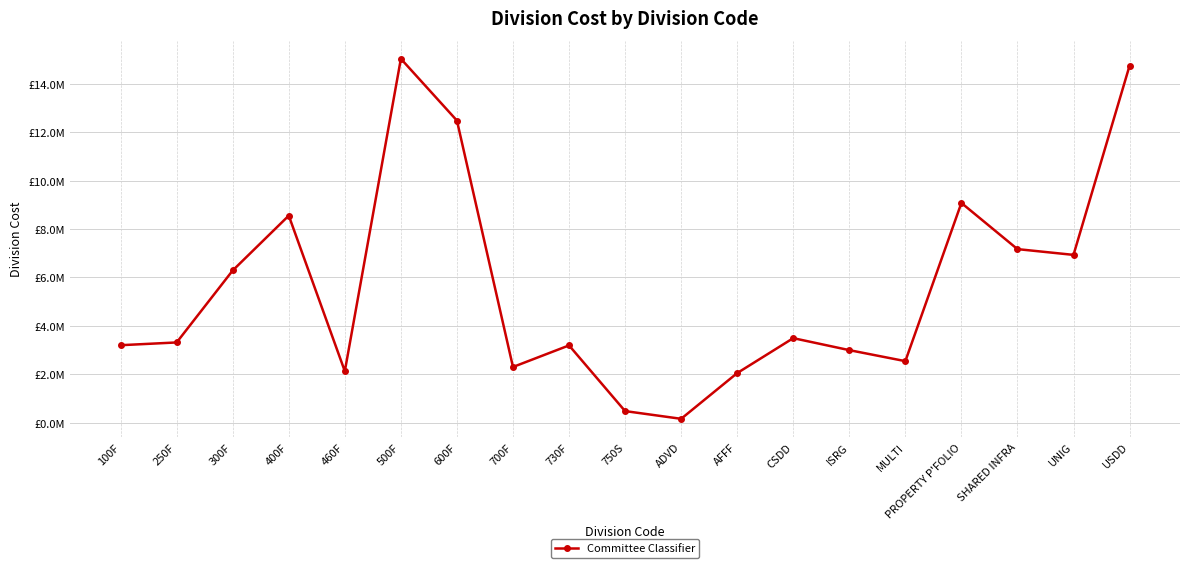

What is the label of the 12th point from the left?

AFFF